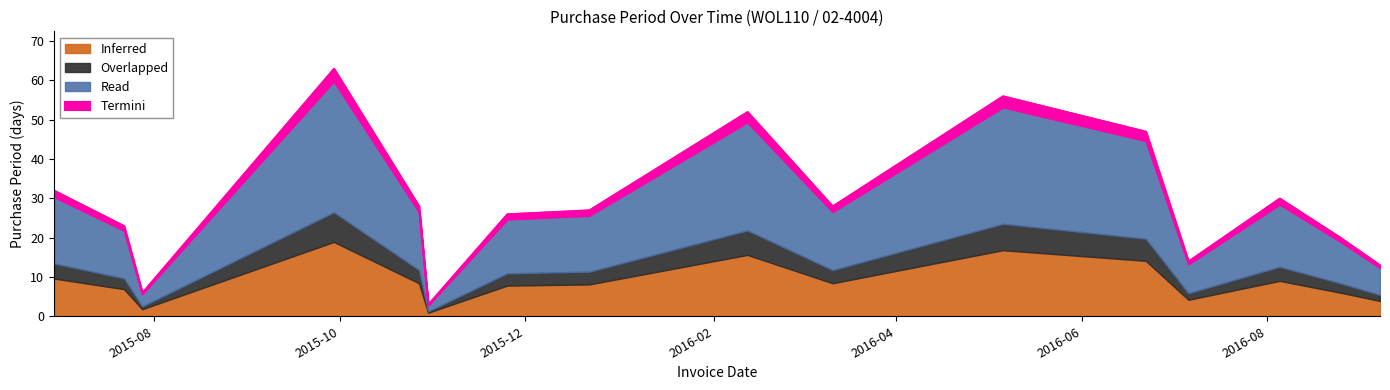

True or false: there are more than 2 points higher than both neighbors.

True